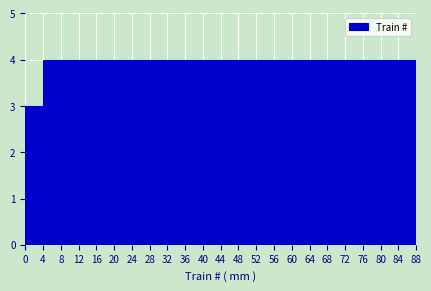

Reading left to right, transcribe this chart: for each bar, give the range it covers on the x-axis and its height. The values are not printed on the chart, so give them approximately, as read against the axis.

0 to 4: 3
4 to 8: 4
8 to 12: 4
12 to 16: 4
16 to 20: 4
20 to 24: 4
24 to 28: 4
28 to 32: 4
32 to 36: 4
36 to 40: 4
40 to 44: 4
44 to 48: 4
48 to 52: 4
52 to 56: 4
56 to 60: 4
60 to 64: 4
64 to 68: 4
68 to 72: 4
72 to 76: 4
76 to 80: 4
80 to 84: 4
84 to 88: 4